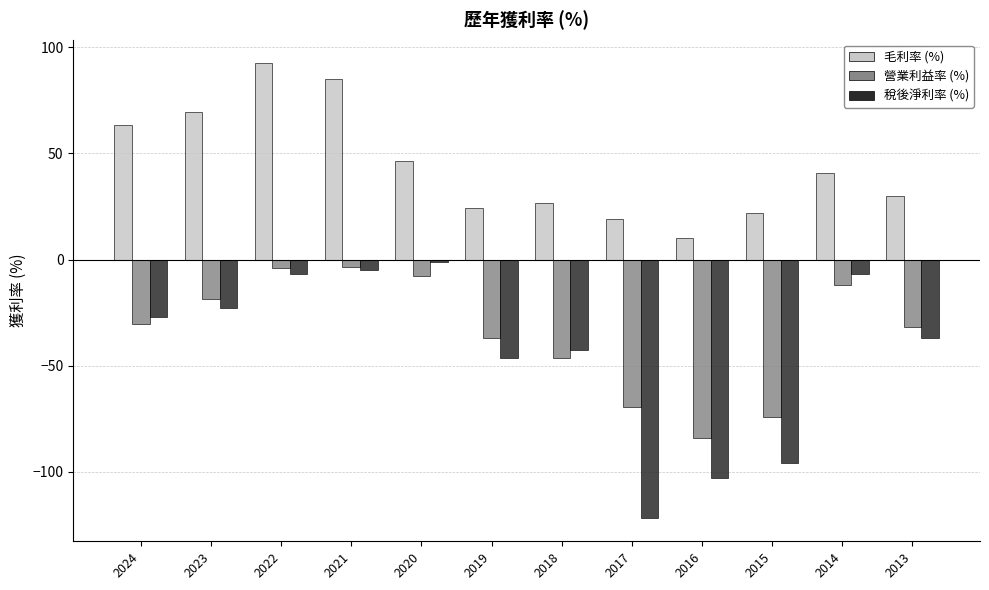

At which category is the sum across all series the highest?

2022